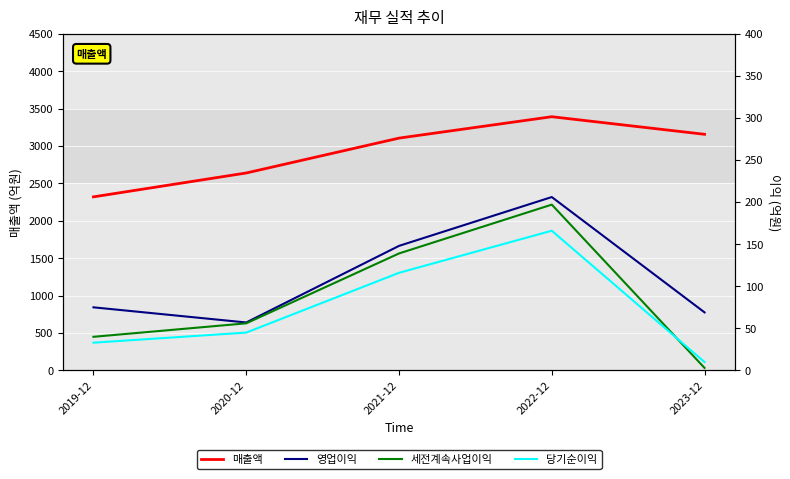

Does the chart display data point markers on the line(s)?

No